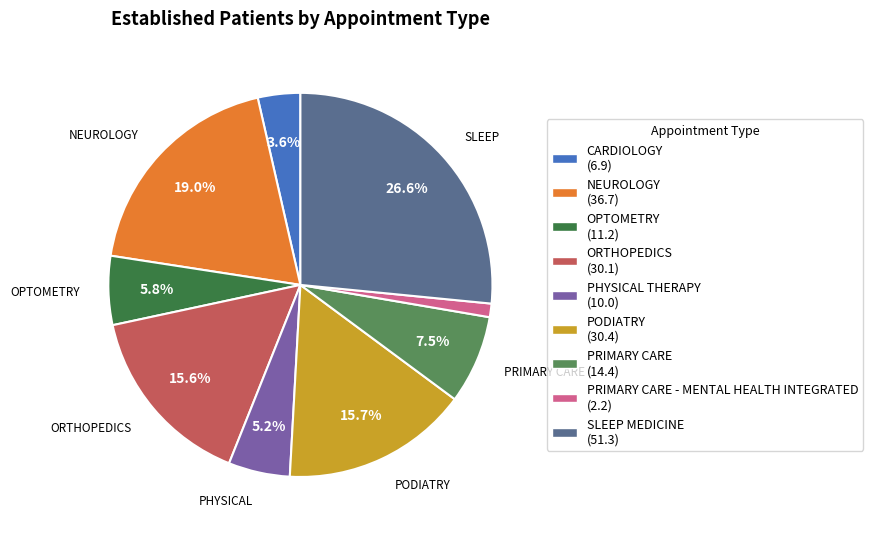

Does any single category account for the majority?

No